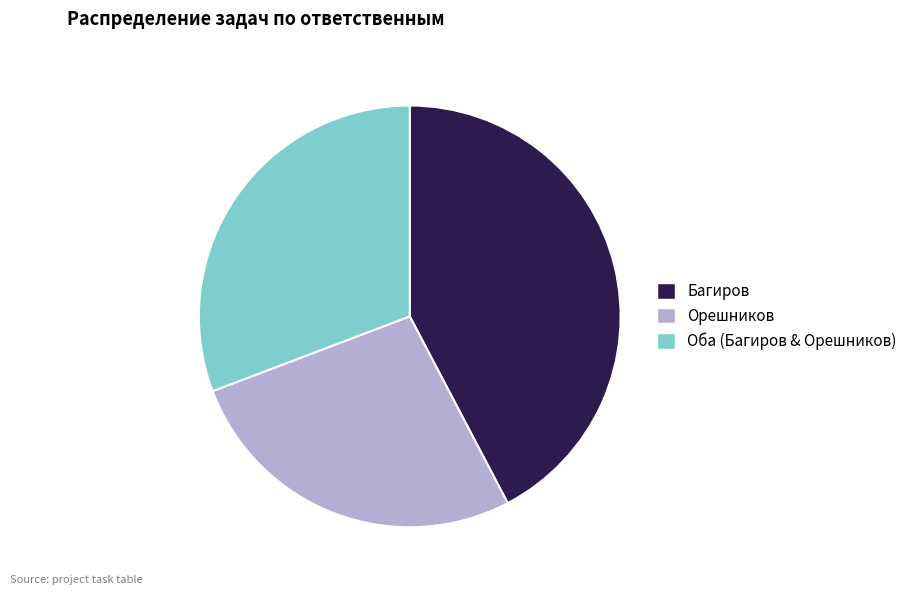

Approximately how many times larger is the value at Багиров compared to Оба (Багиров & Орешников)?

1.4